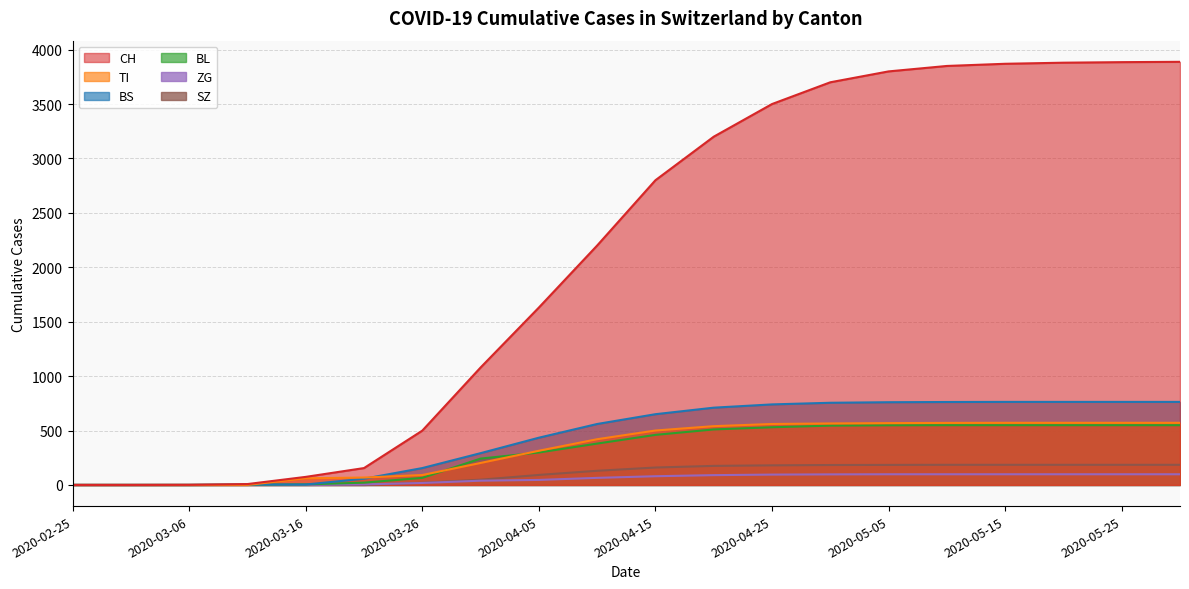

What is the label of the 13th point from the right?

2020-03-31